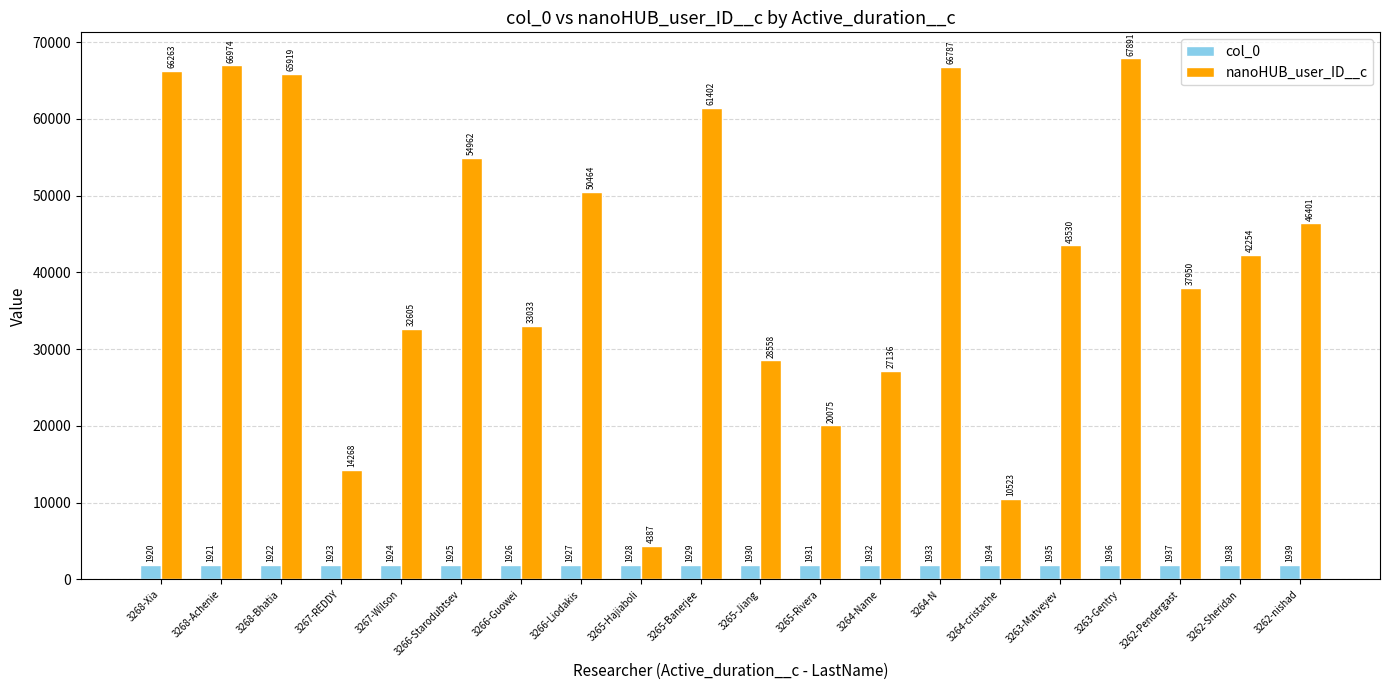

What is the maximum value for nanoHUB_user_ID__c?

67891